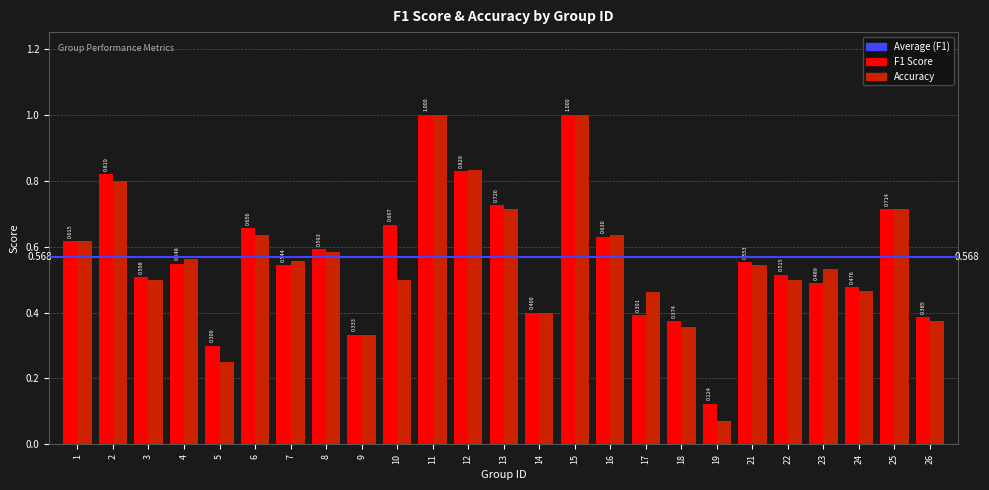

Is the value of F1 Score at 16 greater than the value of Accuracy at 18?

Yes